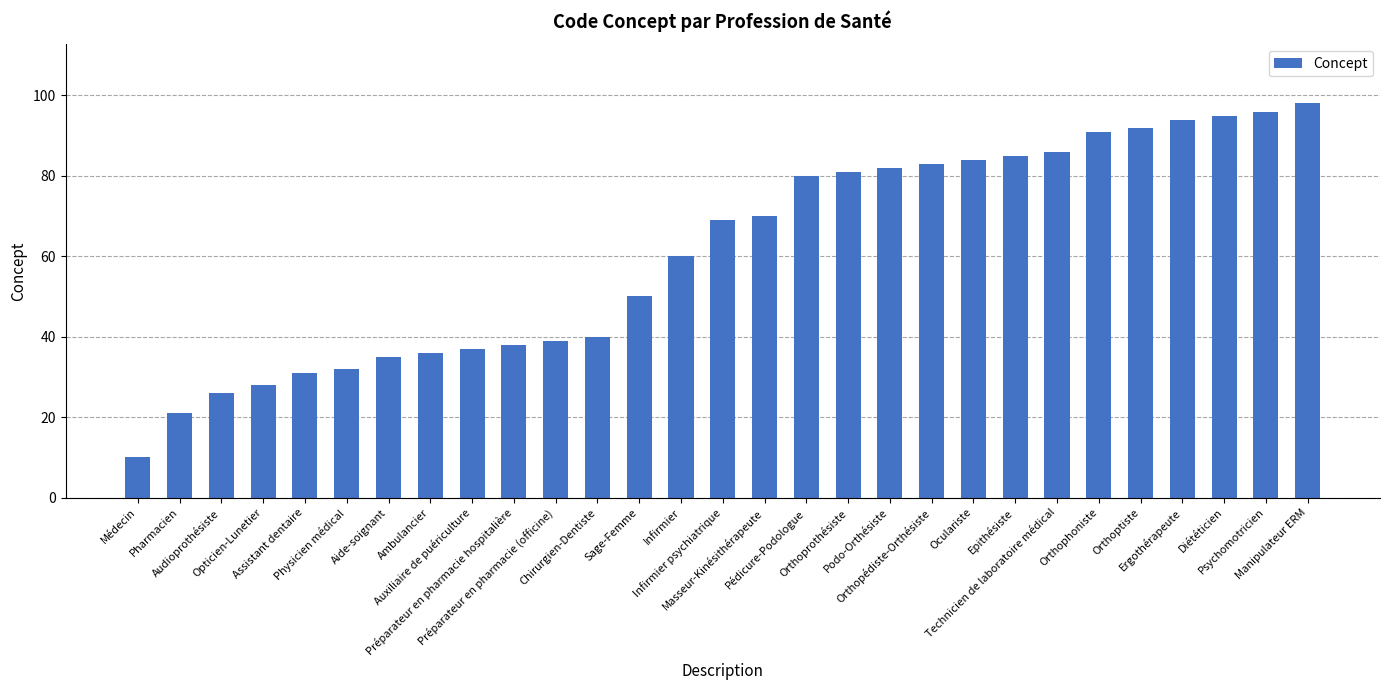

How many categories are shown in the chart?

29